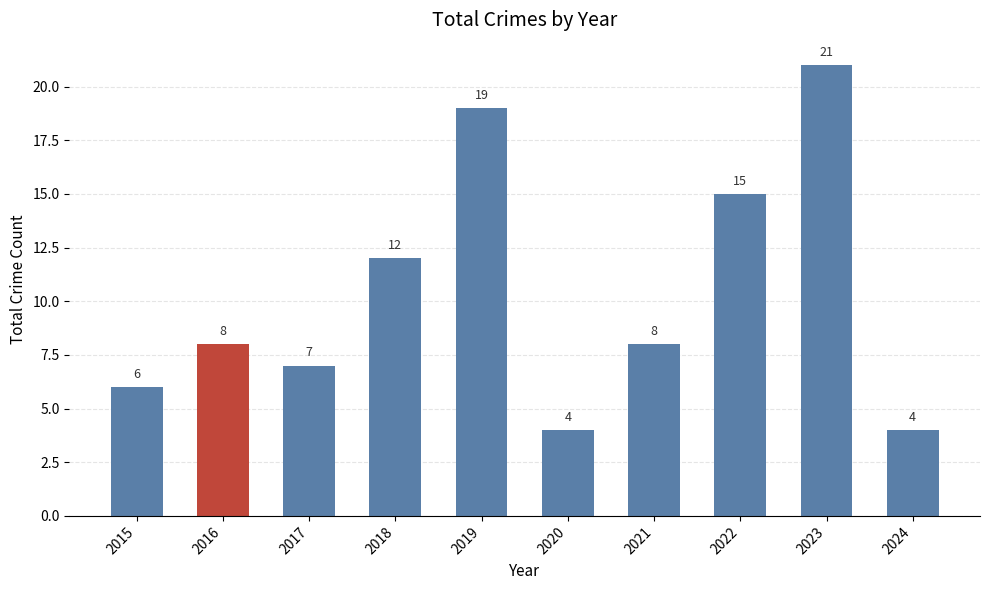

Which label corresponds to the largest value in the chart?

2023